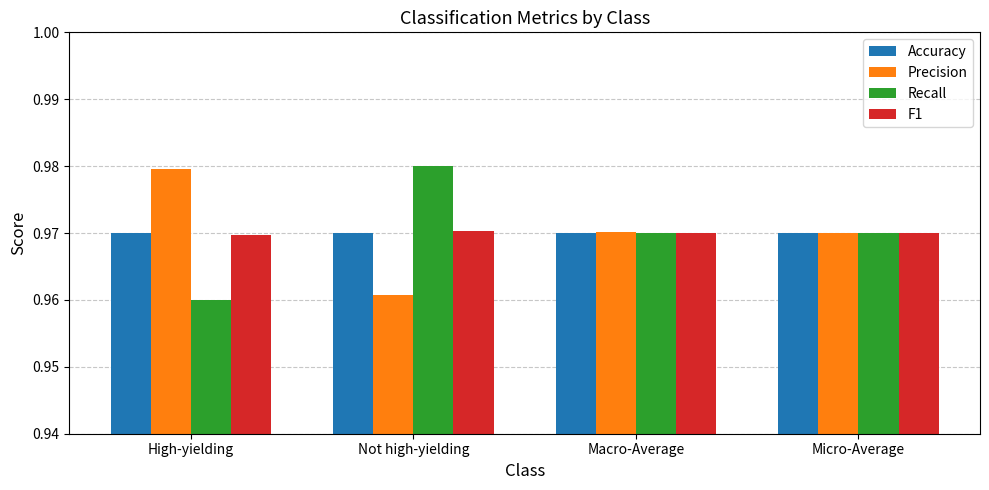

What is the total value across all series at Macro-Average?

3.9